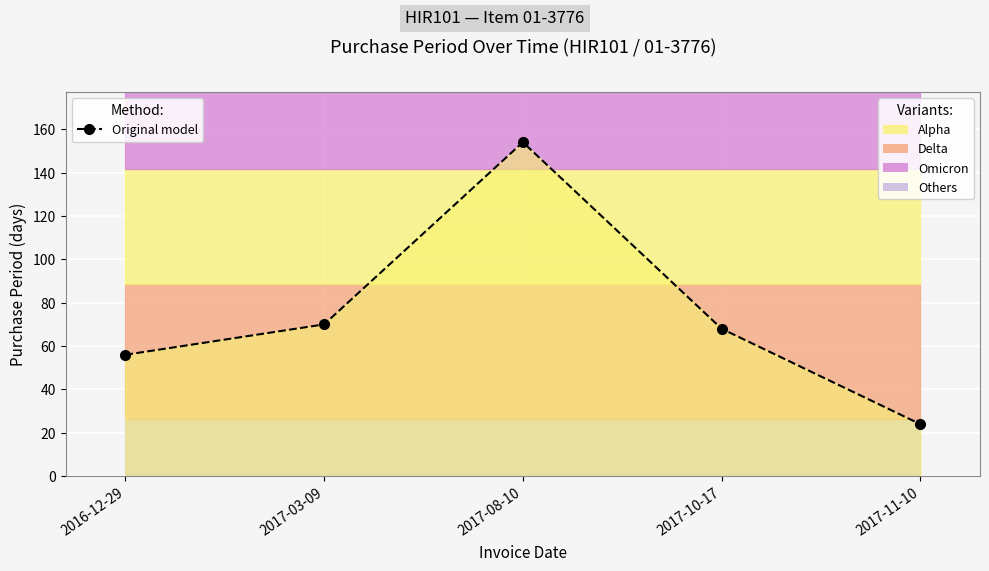

Reading left to right, what are all the values shown in this chart?

56	70	154	68	24